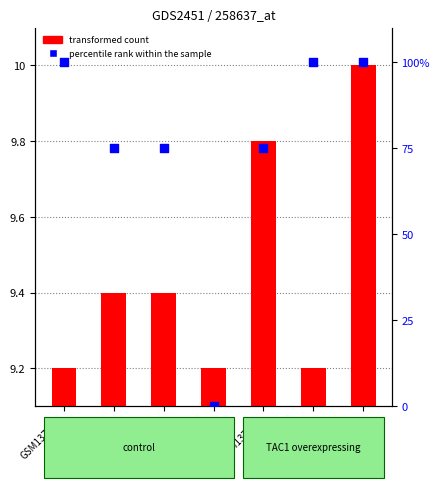

Which series contains the lowest Y value?

percentile rank within the sample